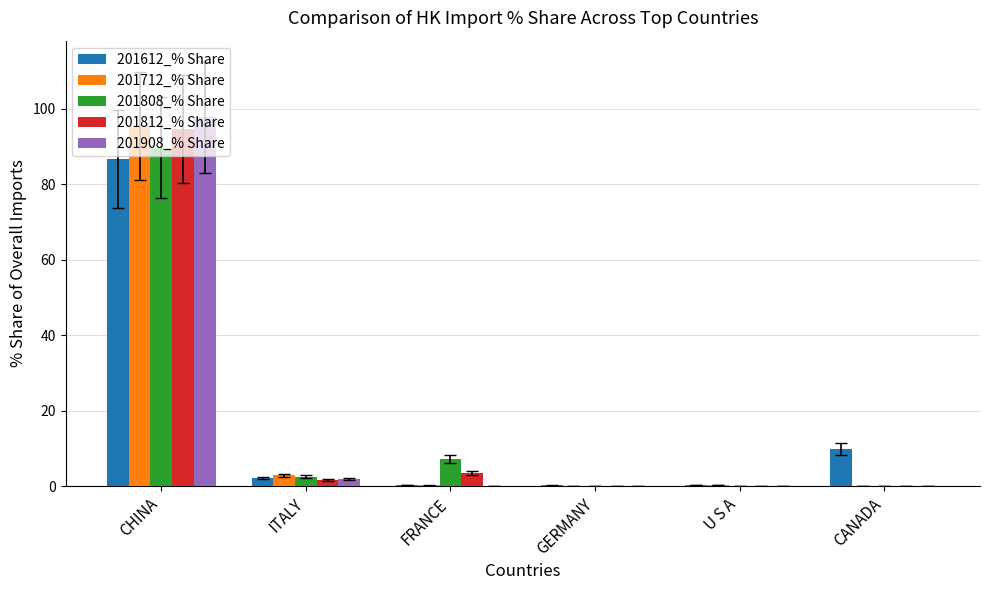

What value does the 201812_% Share series have at FRANCE?

3.4